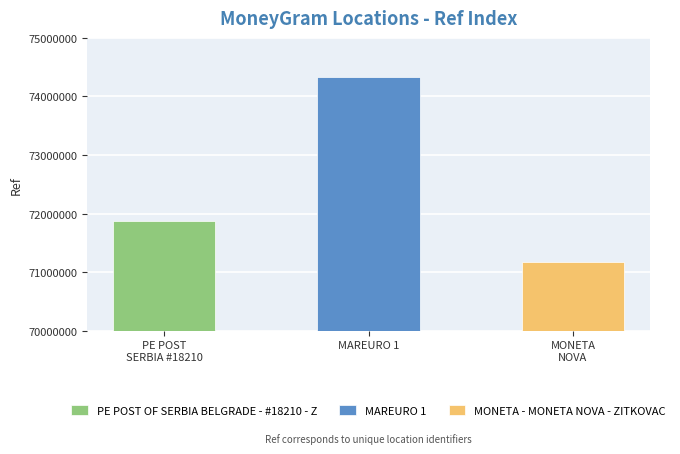

What is the value of the 1st bar from the left?

71871297